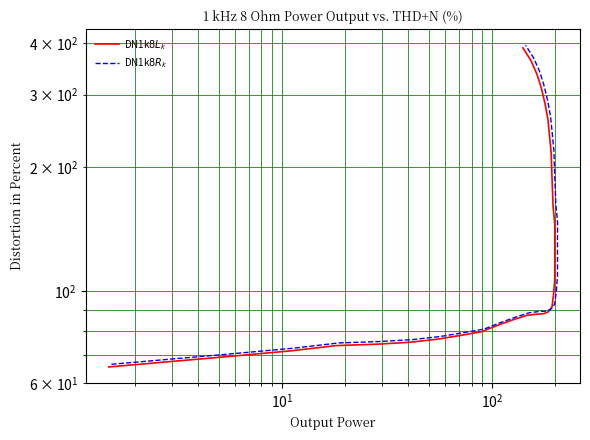

The DN1k$8R_k$ series shows 51.5 at 15. True or false?

False